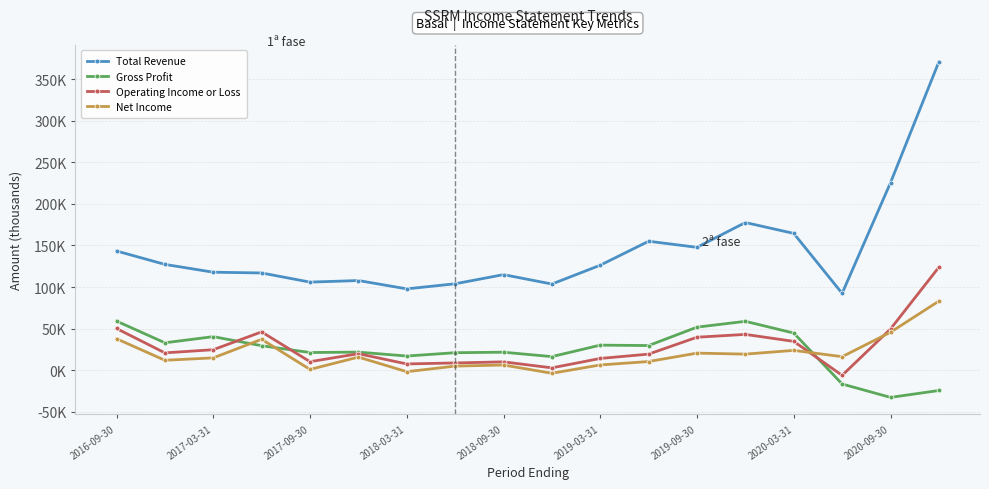

Does the chart have visible grid lines?

Yes